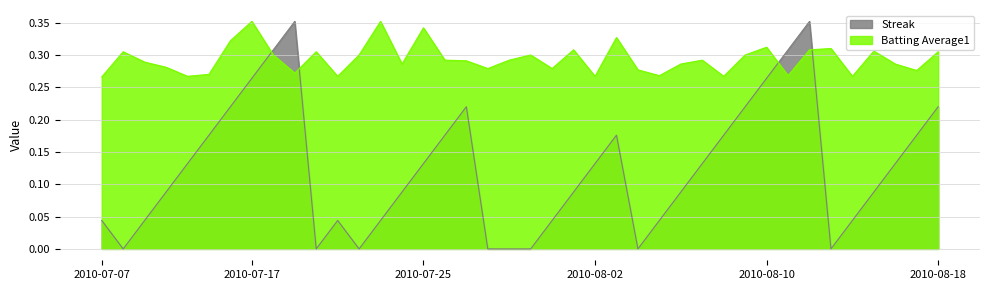

Between which two adjacent categories do Batting Average1 and Streak first intersect?

2010-07-17 and 2010-07-18